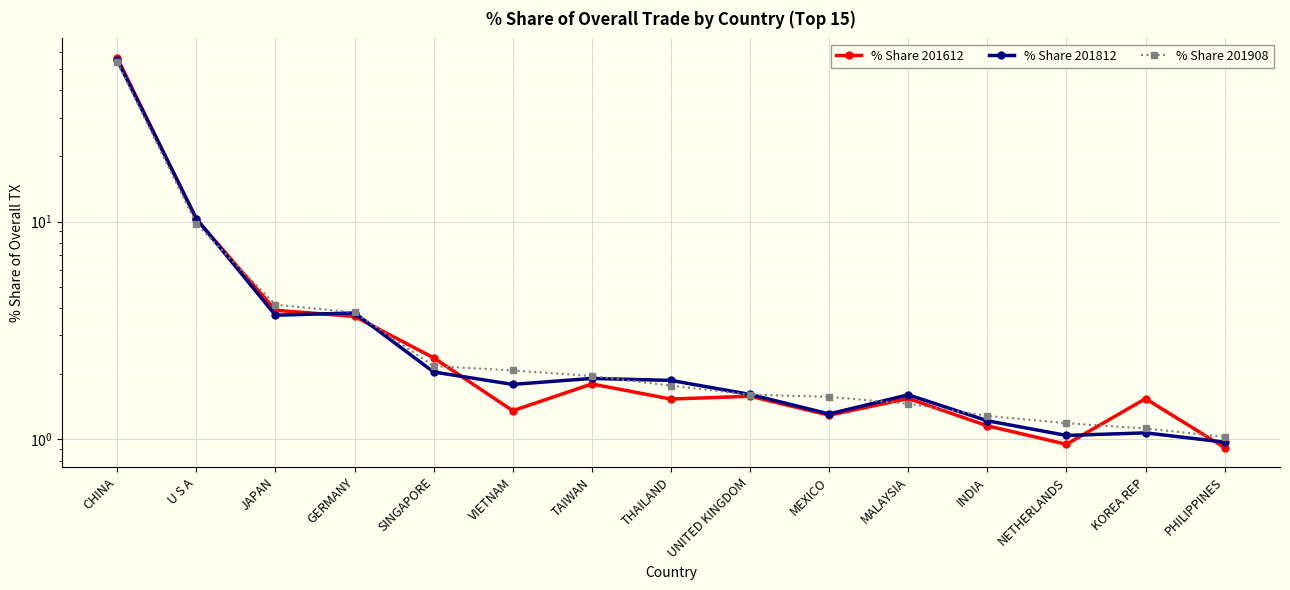

How many times do % Share 201908 and % Share 201612 cross each other?

7